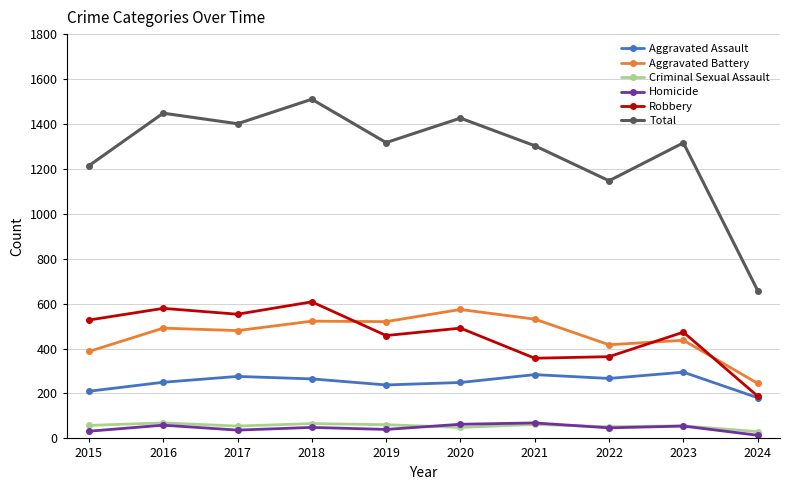

Which label corresponds to the largest value in the chart?

2018